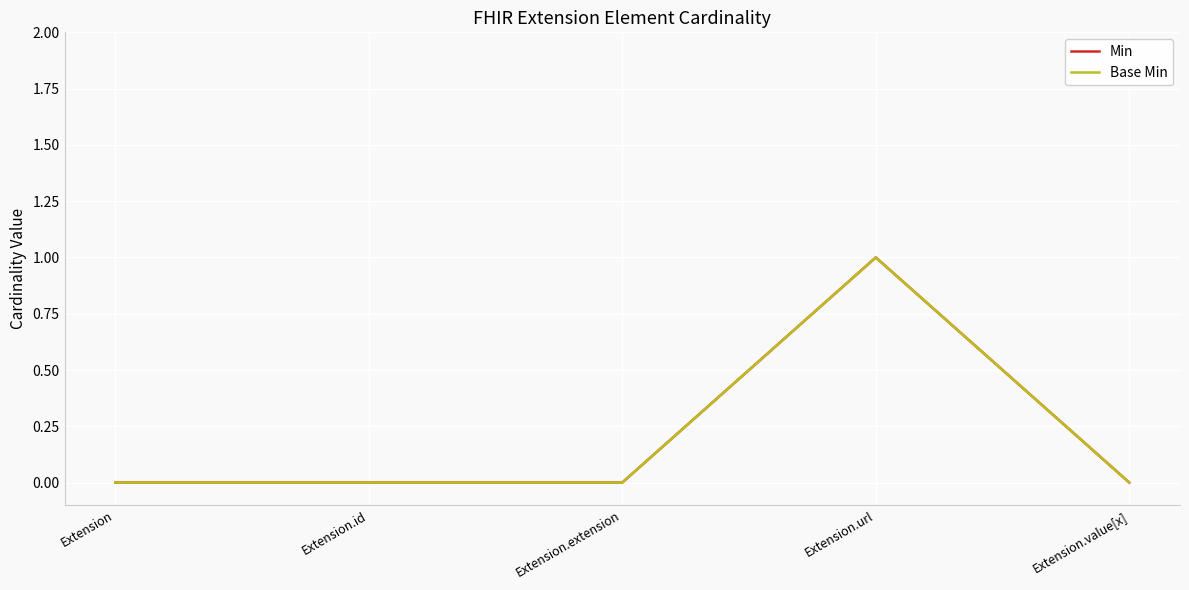

Is the value of Base Min at Extension greater than the value of Min at Extension.id?

No